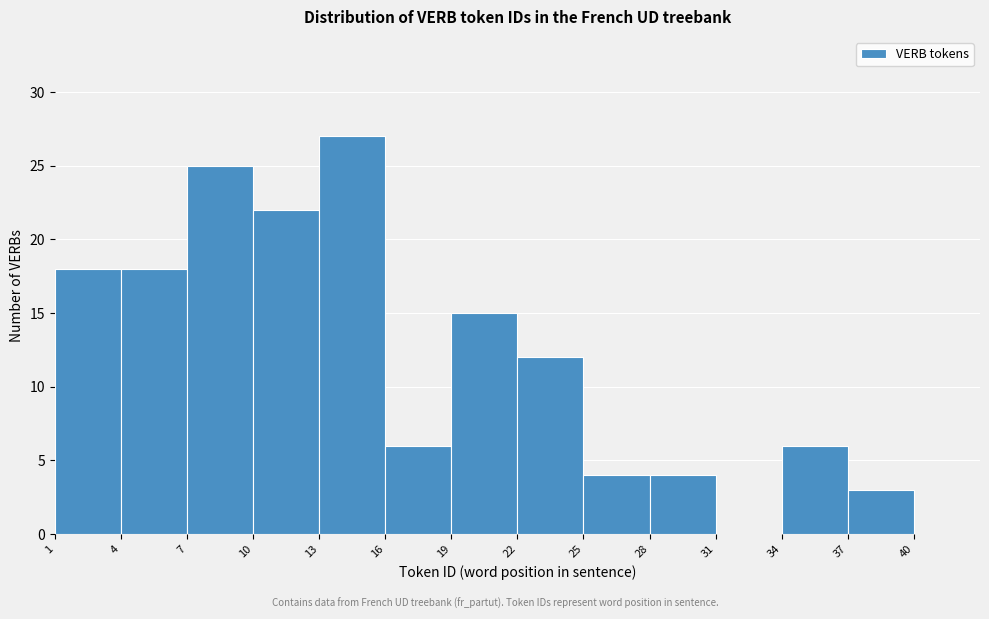

Reading left to right, list every bar in this chart as the range it spans on the x-axis followed by its height. The values are not printed on the chart, so give them approximately, as read against the axis.

1 to 4: 18
4 to 7: 18
7 to 10: 25
10 to 13: 22
13 to 16: 27
16 to 19: 6
19 to 22: 15
22 to 25: 12
25 to 28: 4
28 to 31: 4
31 to 34: 0
34 to 37: 6
37 to 40: 3
40 to 43: 0